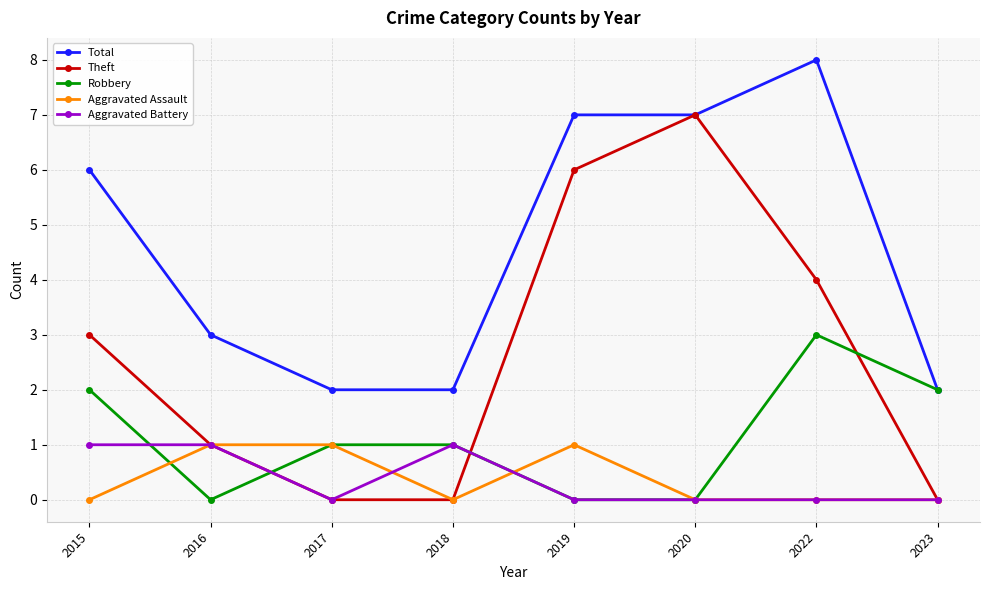

What is the greatest value displayed?

8